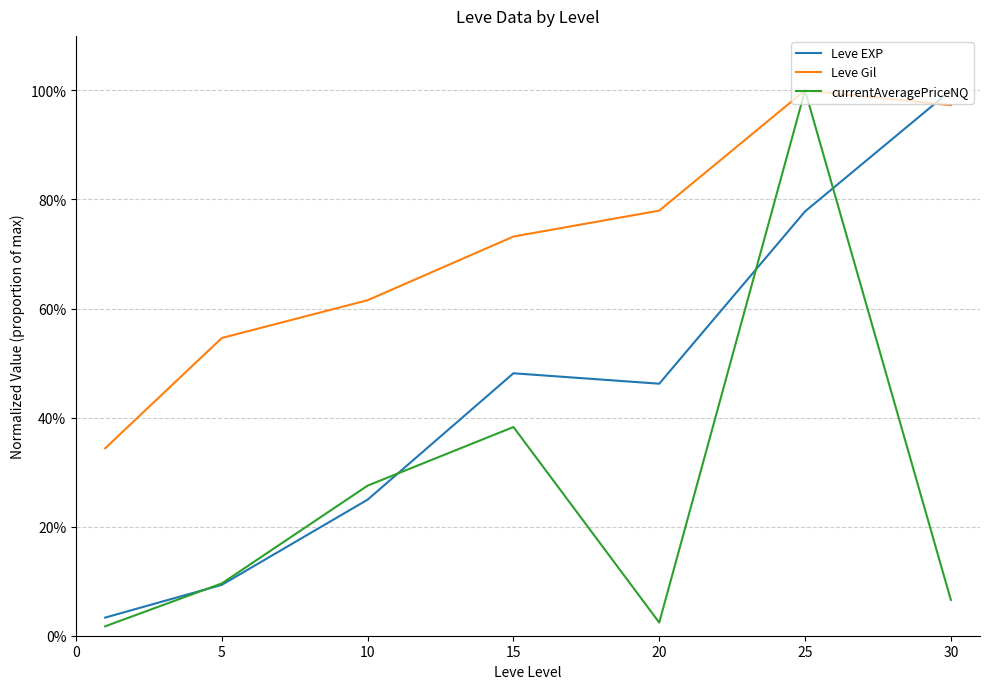

Rank the series by their average value, from highest to lowest.

Leve Gil, Leve EXP, currentAveragePriceNQ